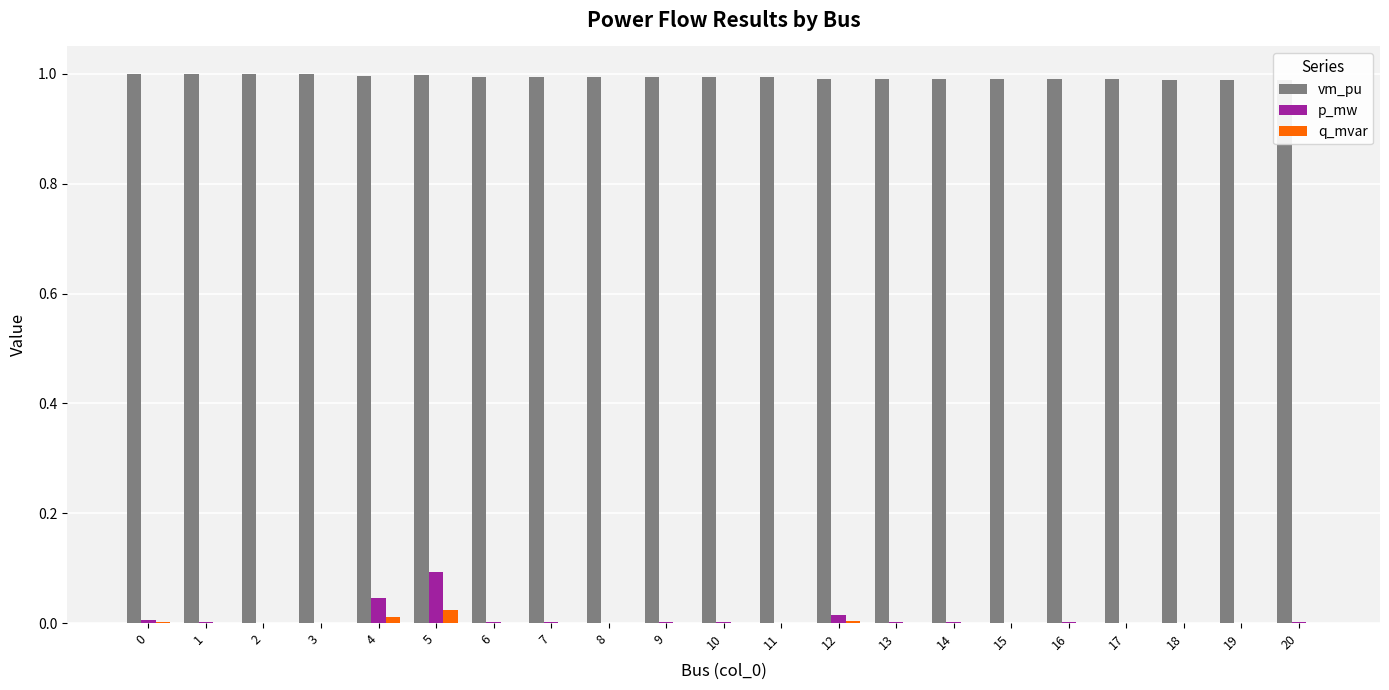

Between 3 and 15, which series saw the biggest shift?

vm_pu